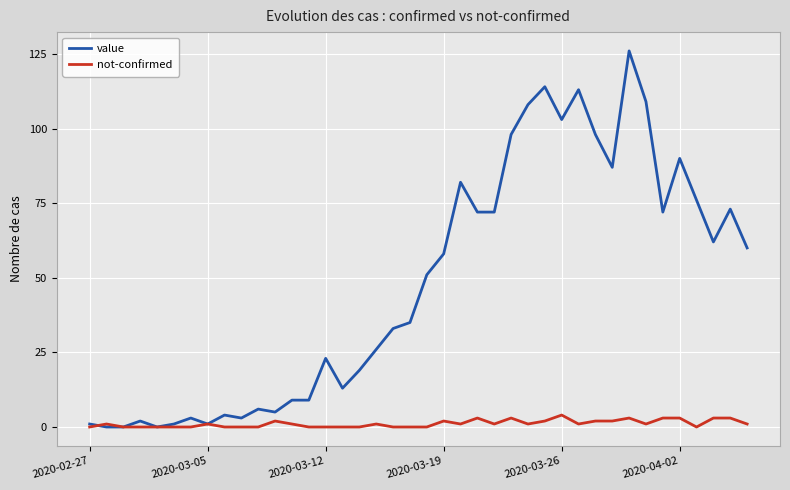

Which series has the largest total across all categories?

value